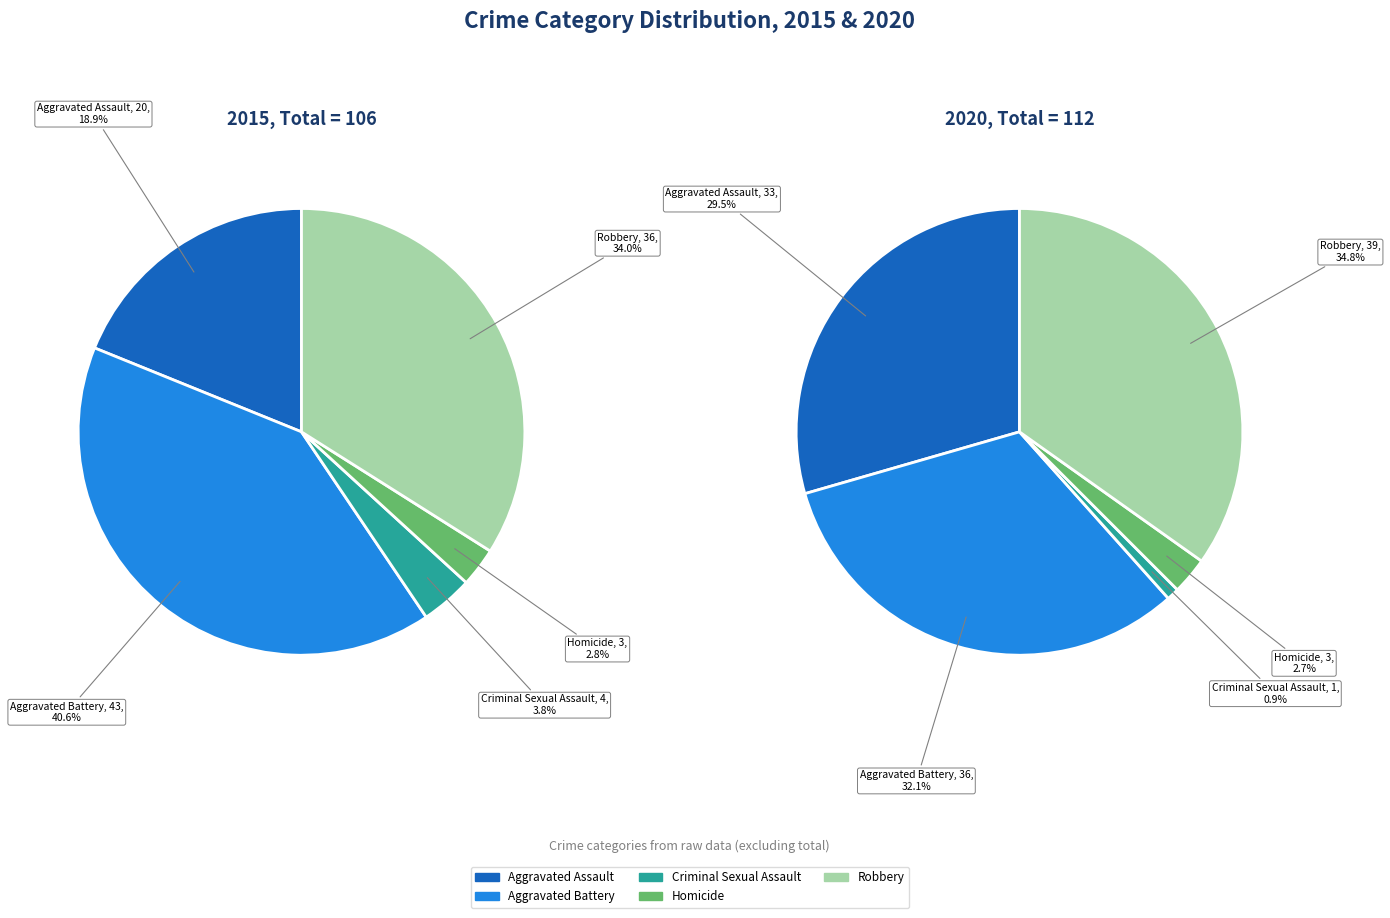

Is it true that Homicide is 23% of the pie?

False